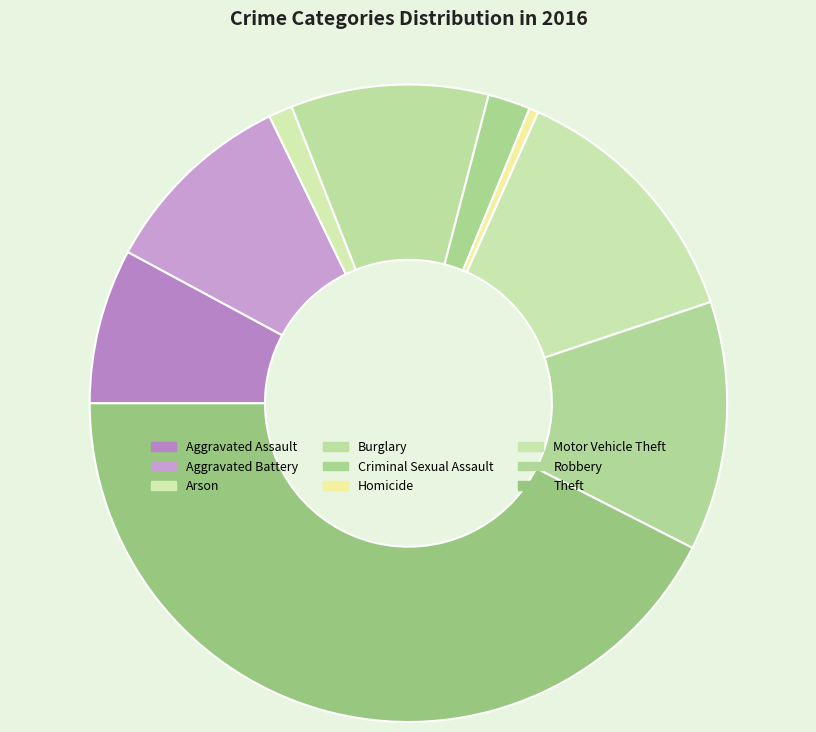

True or false: Aggravated Battery accounts for 10% of the total.

True